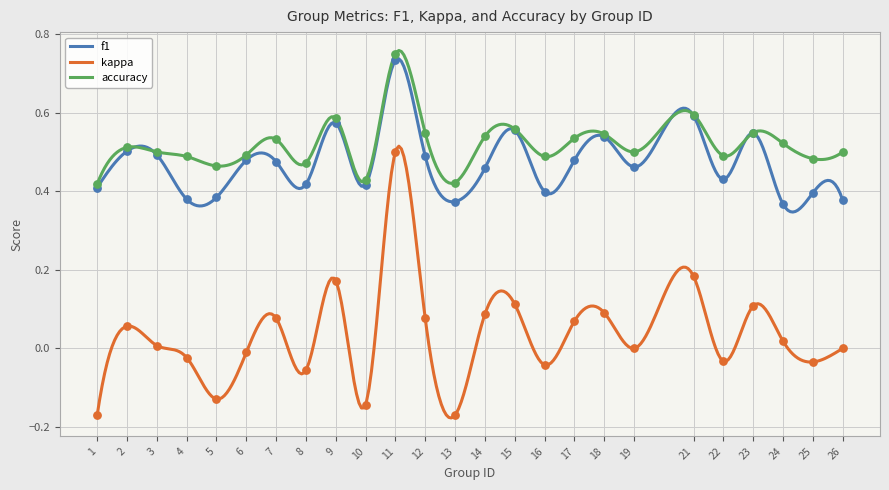

Is the value of f1 at 12 greater than the value of kappa at 2?

Yes